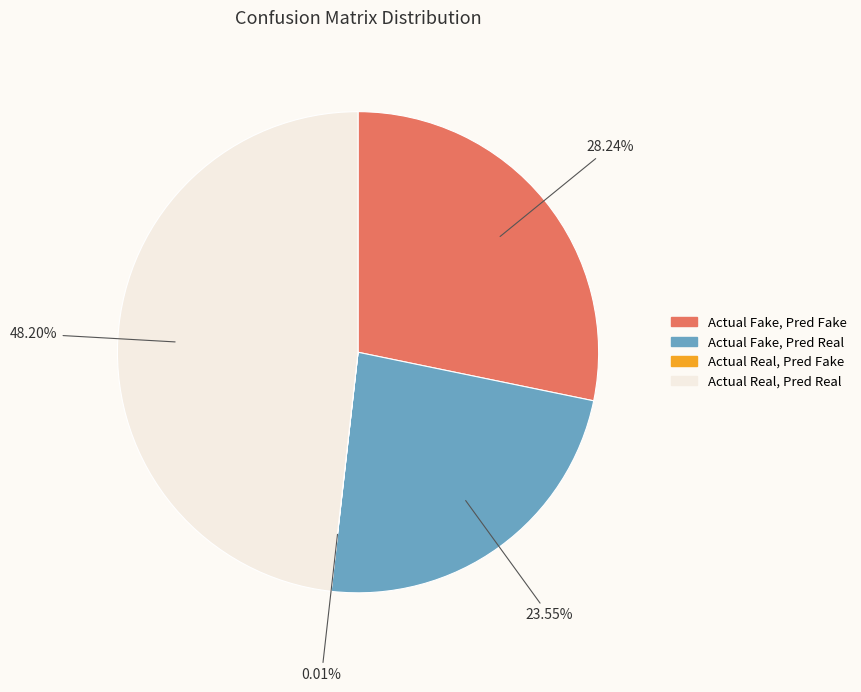

Does any single category account for the majority?

No